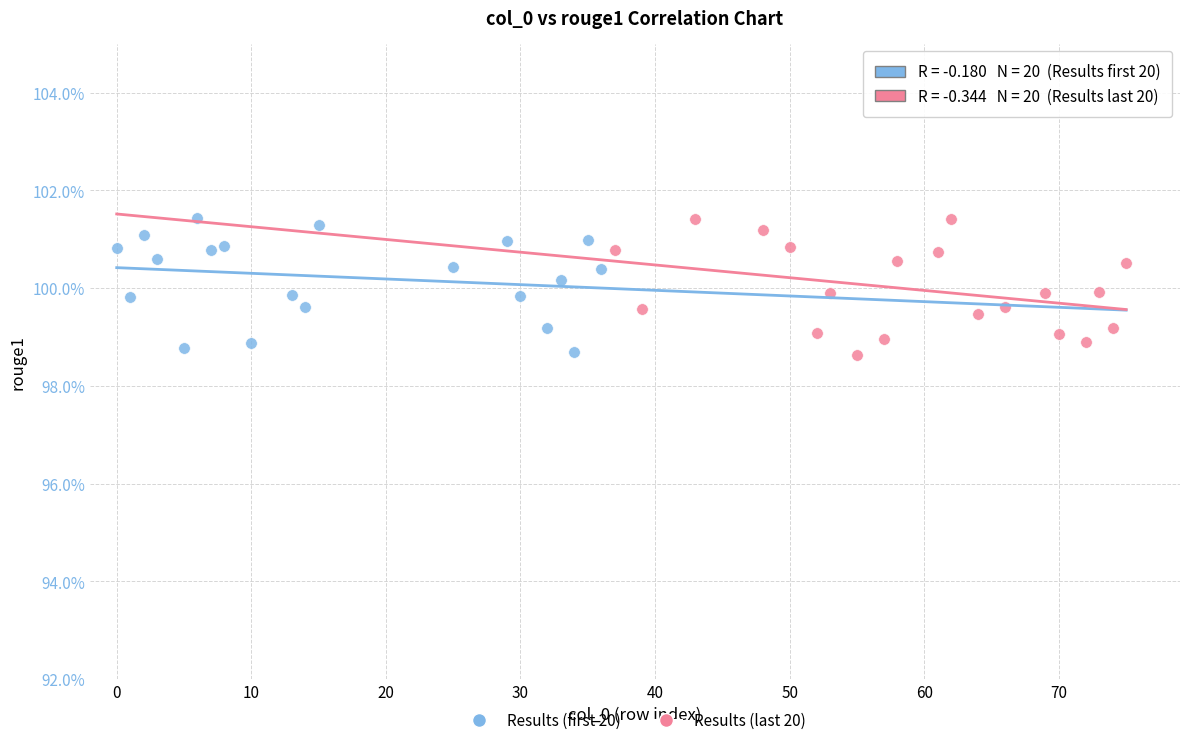

What are all the series names shown in the legend?

Results (first 20), Results (last 20)